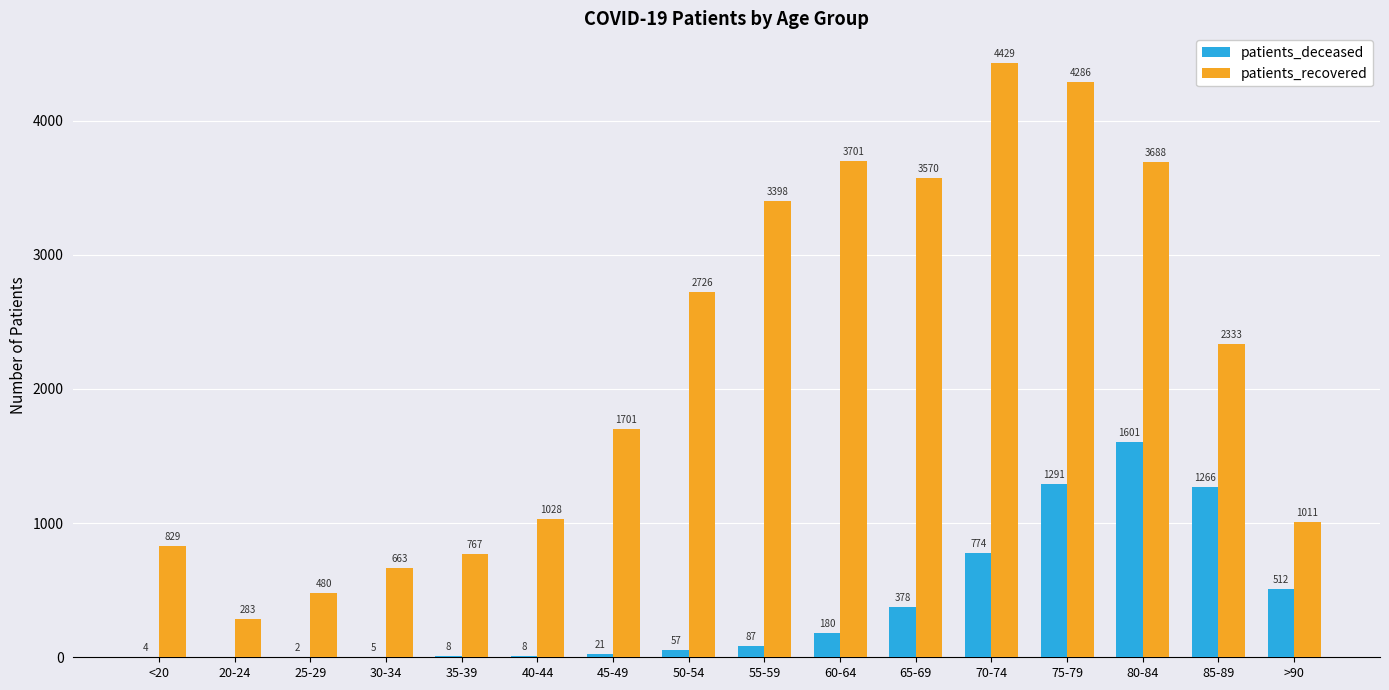

Where is patients_deceased nearest to the value 800?

70-74